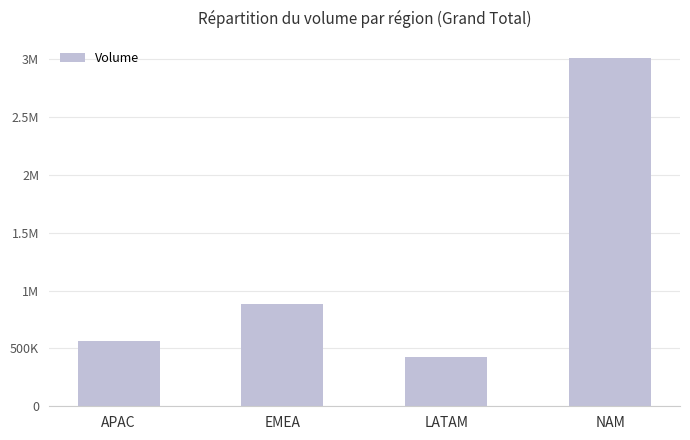

Does the chart contain any negative values?

No